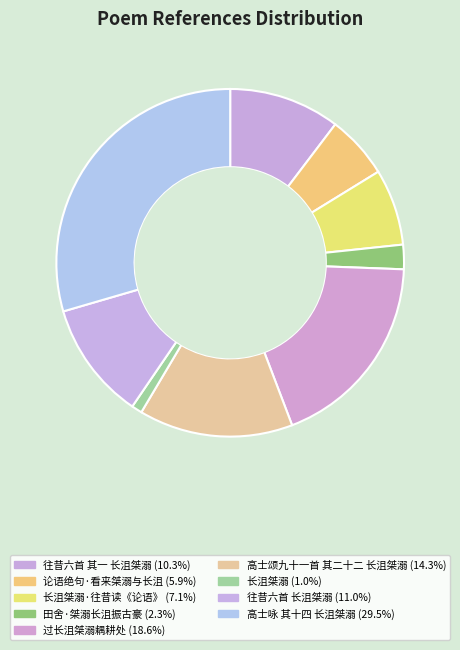

What is the largest slice in the pie chart?

高士咏 其十四 长沮桀溺